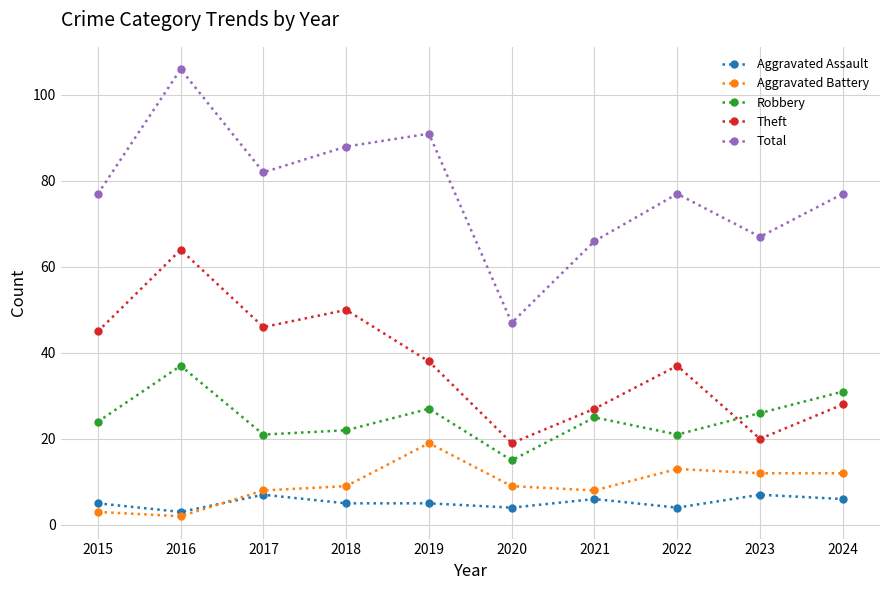

Which category has the highest value across all series?

2016